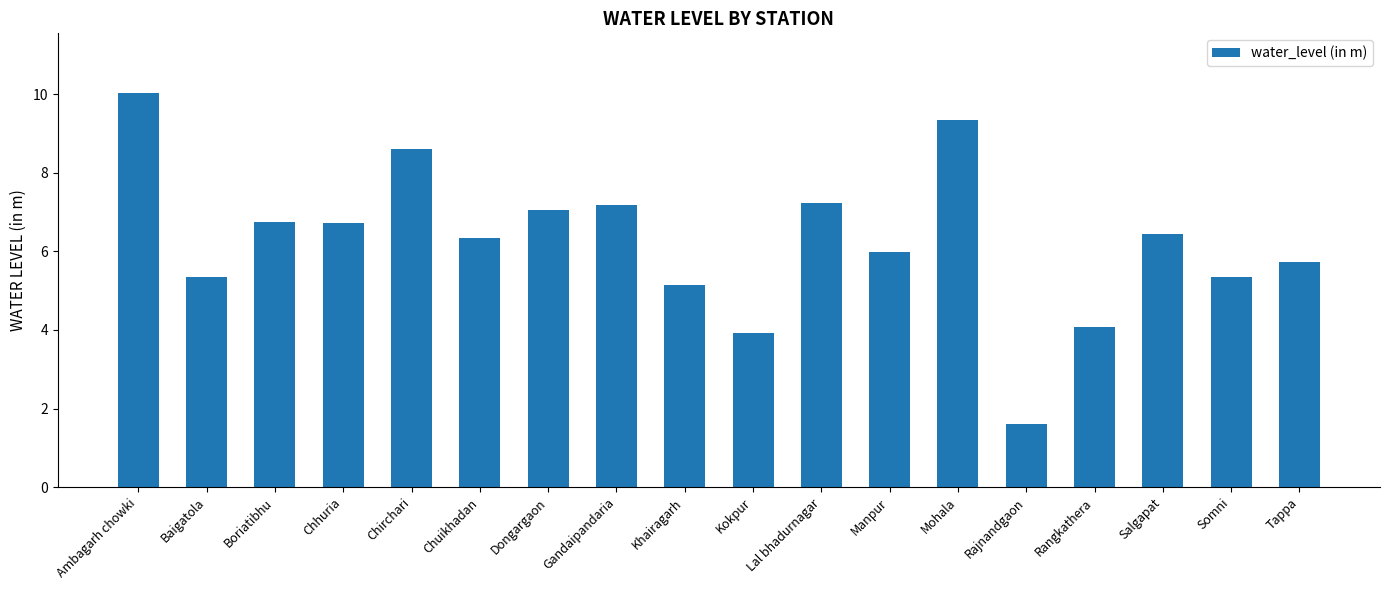

What is the change in value from Chhuria to Chirchari?

+1.9